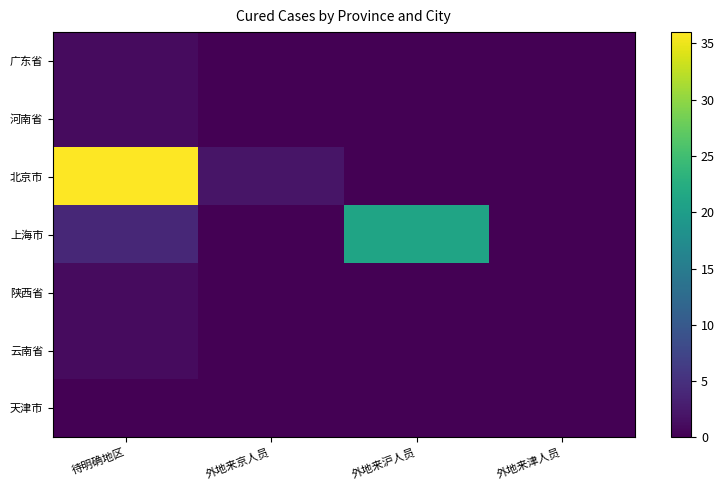

How many distinct data groups are displayed?

7